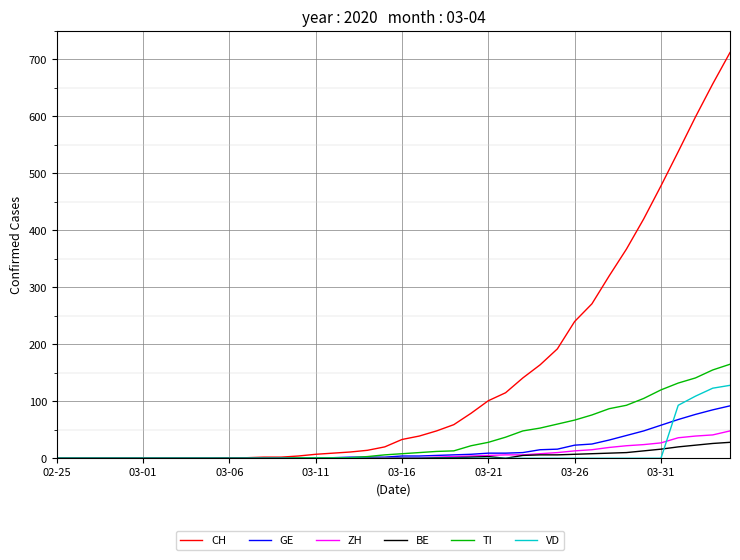

Which series has the largest total across all categories?

CH